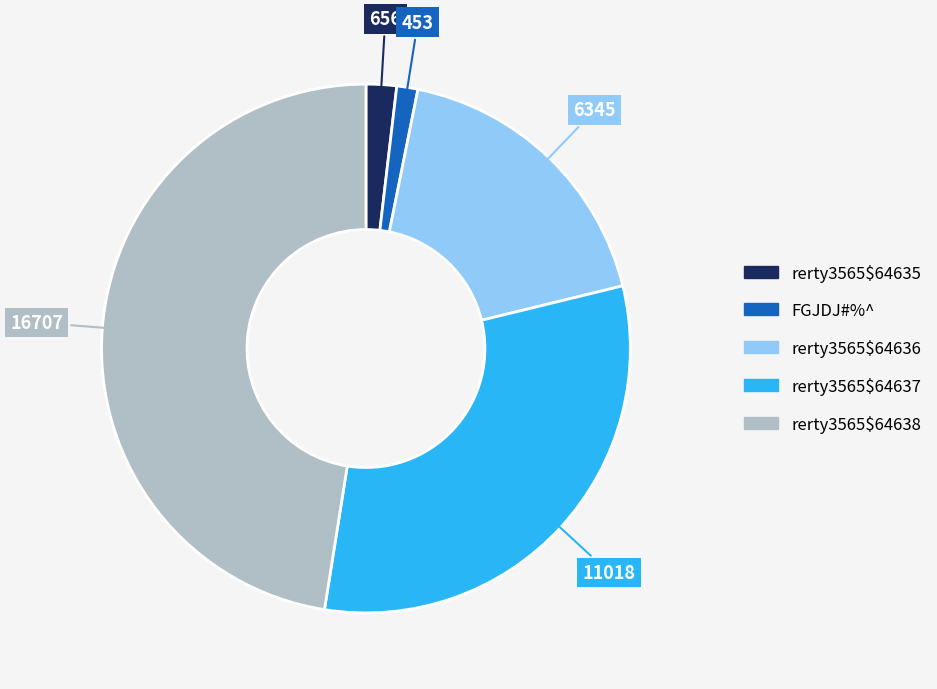

Is it true that rerty3565$64637 is 31% of the pie?

True